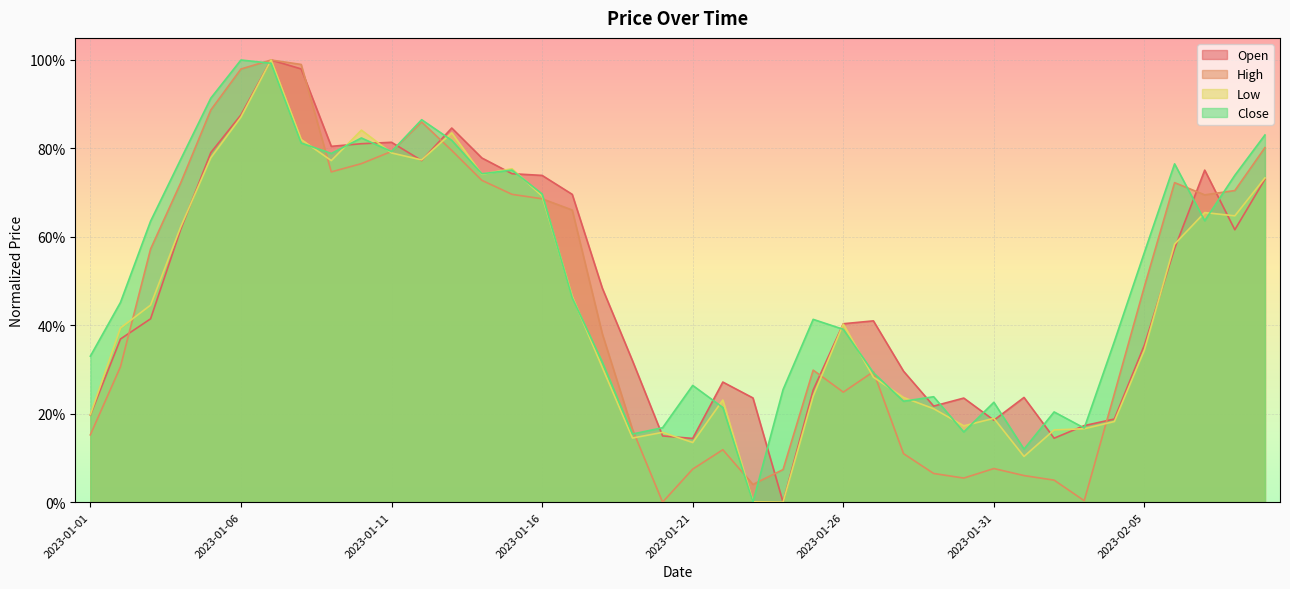

What are all the series names shown in the legend?

Open, High, Low, Close